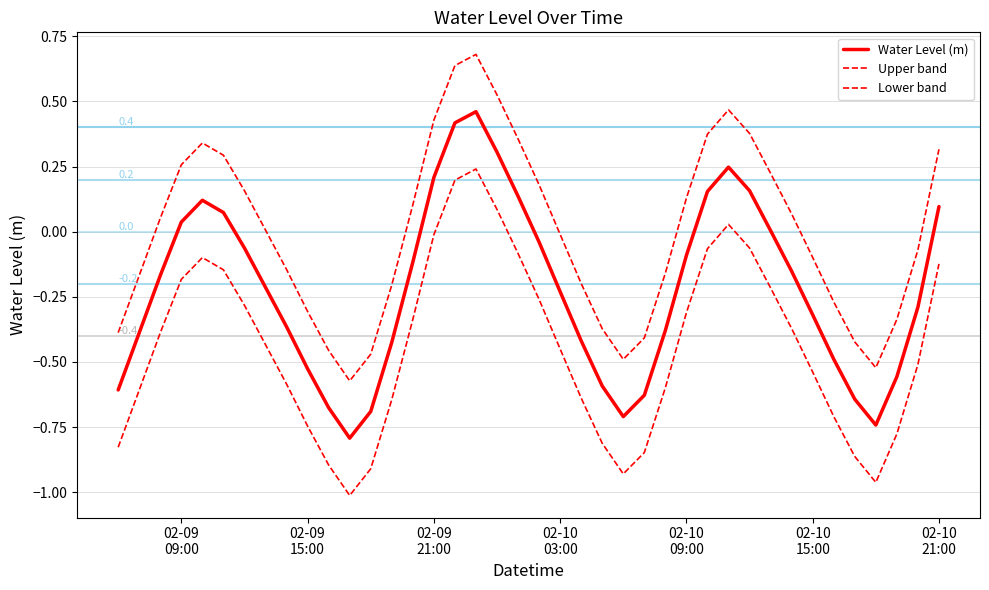

How many lines are shown in the chart?

3